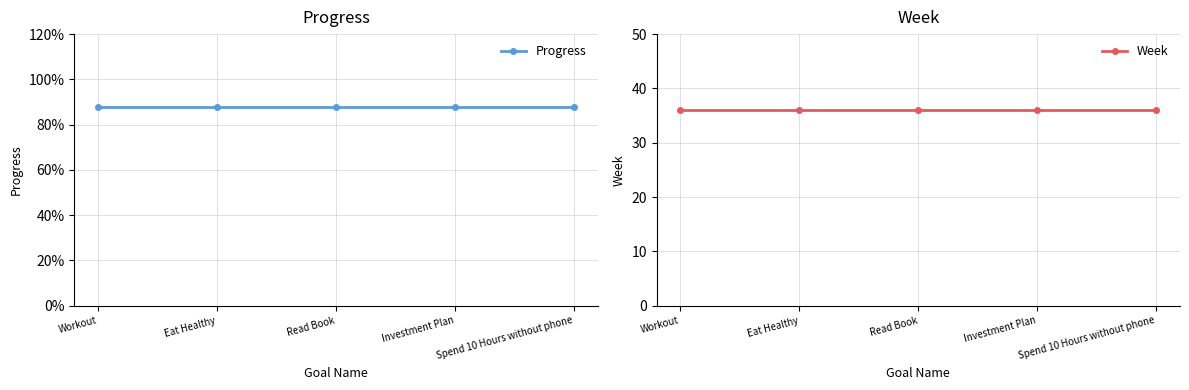

Is it true that Progress equals 0.9 at Read Book?

True